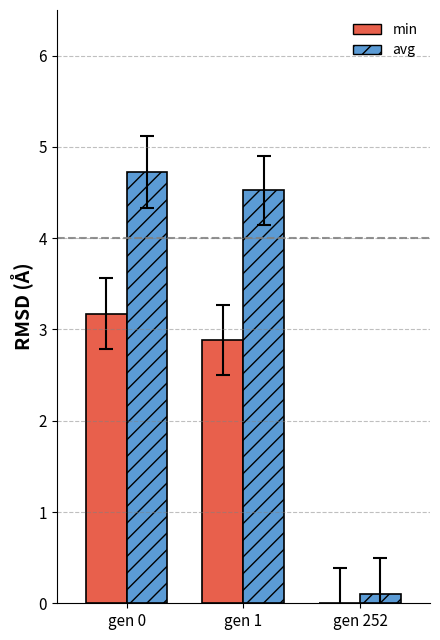

What are all the series names shown in the legend?

min, avg